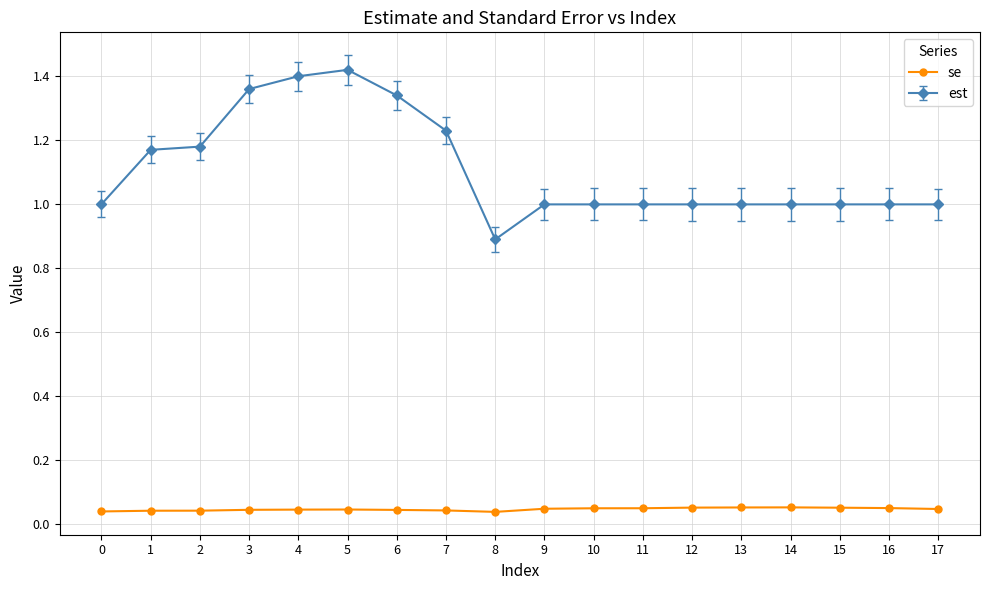

What is the difference between the highest and lowest values at 11?

0.9